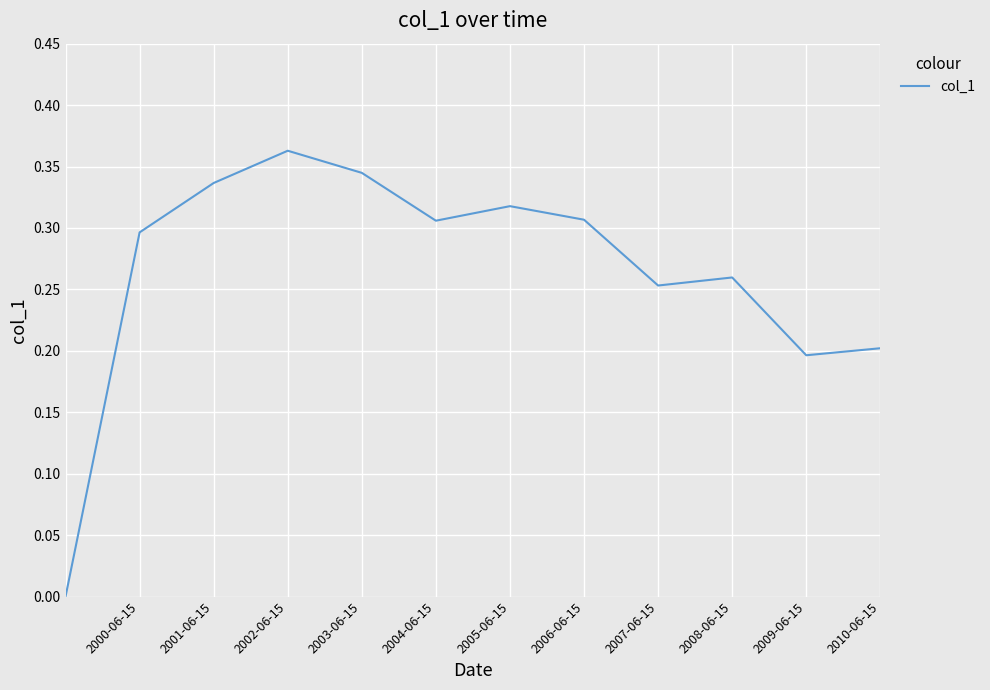

True or false: the data shows 0.2 at 2003-06-15.

False